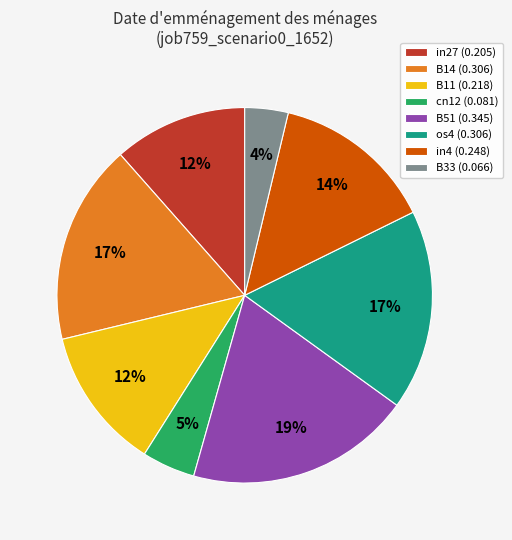

What is the largest slice in the pie chart?

B51 (0.345)